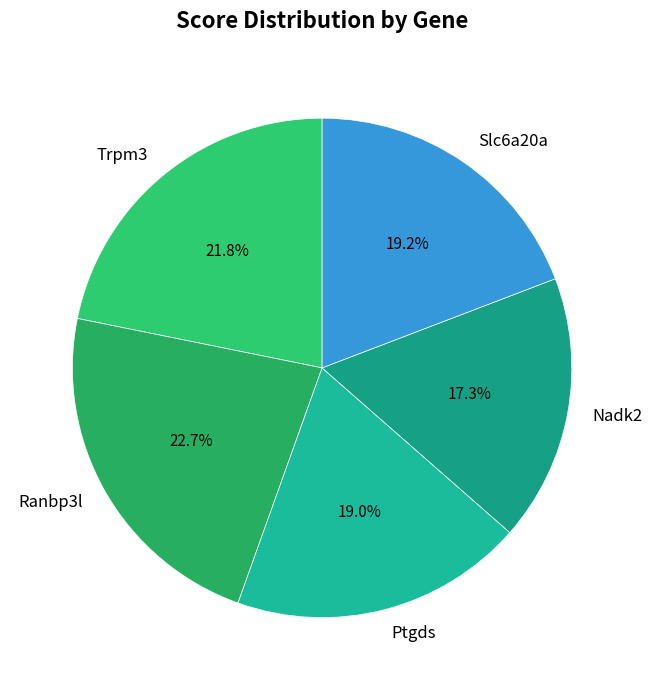

Approximately how many times larger is the value at Ptgds compared to Slc6a20a?

1.0